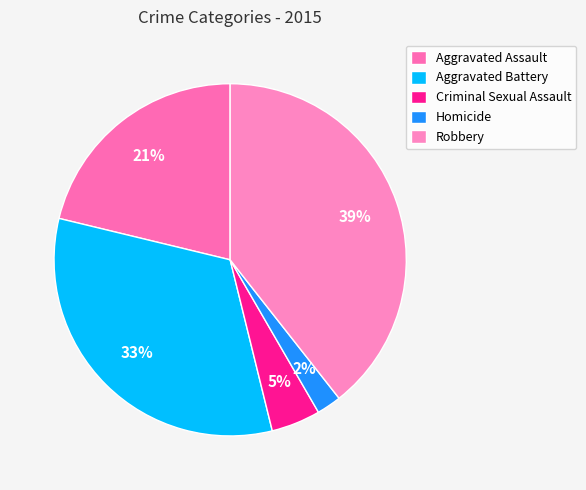

How many slices are in this pie chart?

5